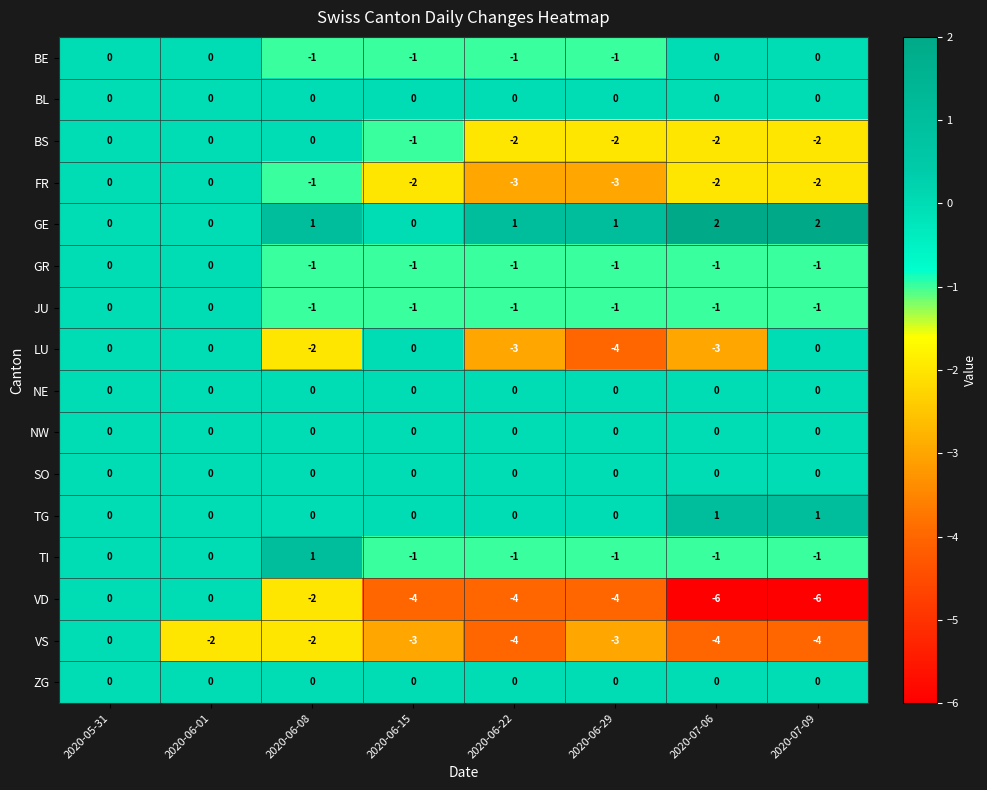

What is the smallest value displayed?

-6